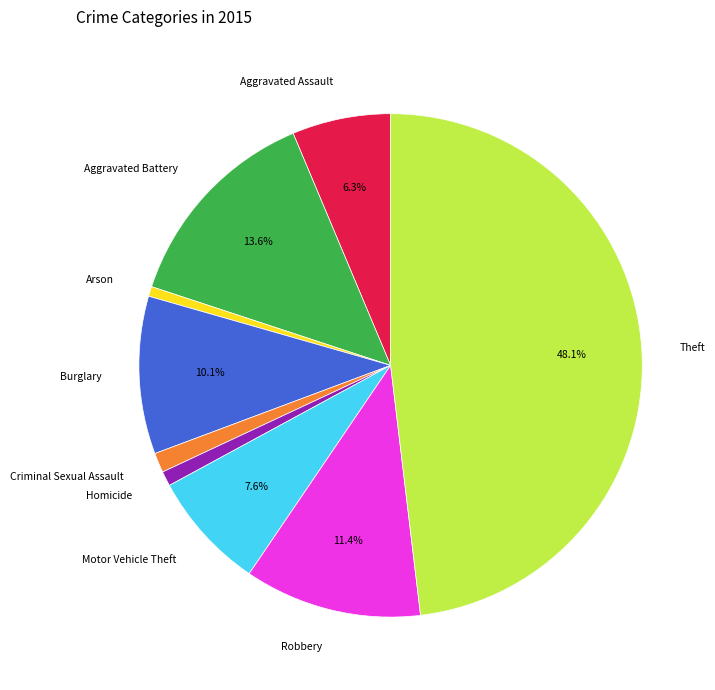

Is there a majority slice in this chart?

No